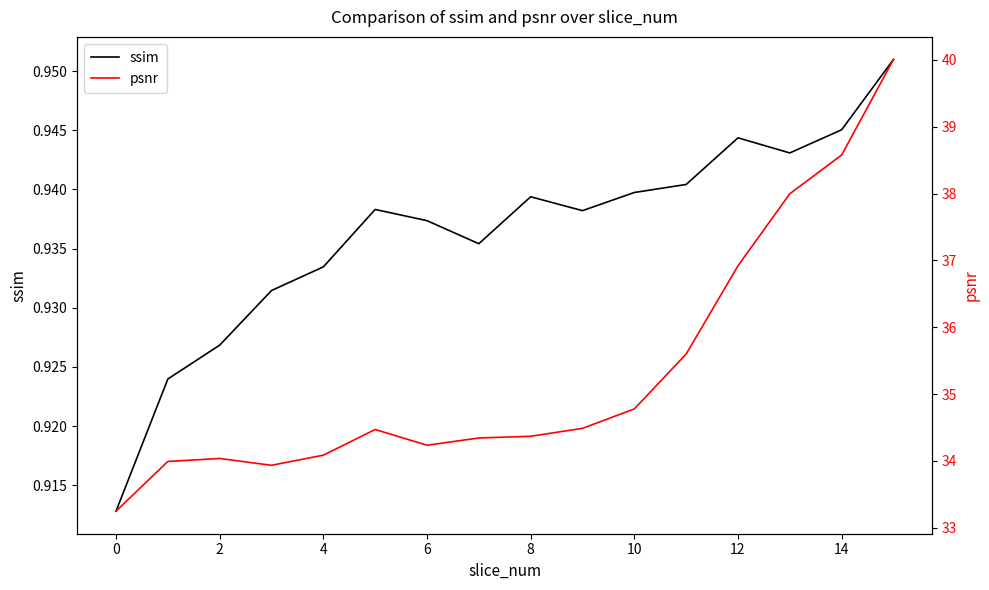

True or false: ssim and psnr cross at least once.

False